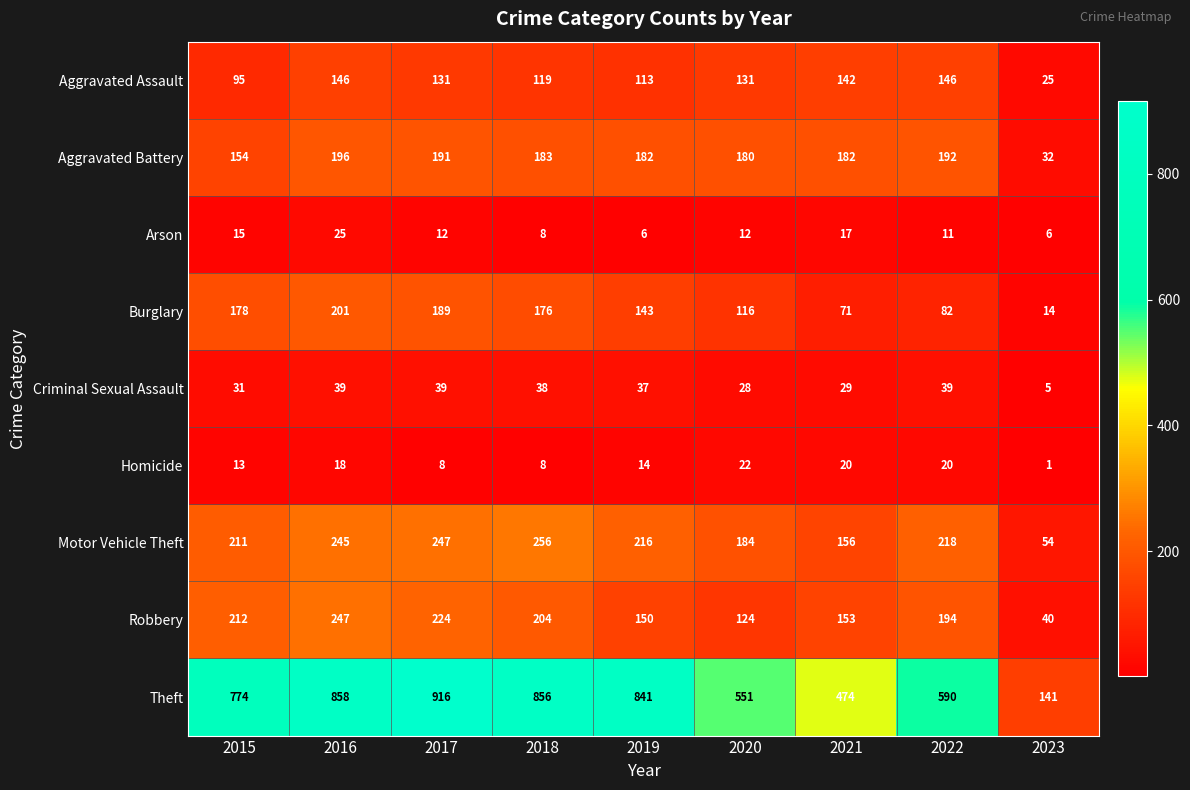

At how many categories does at least one series exceed 231?

8